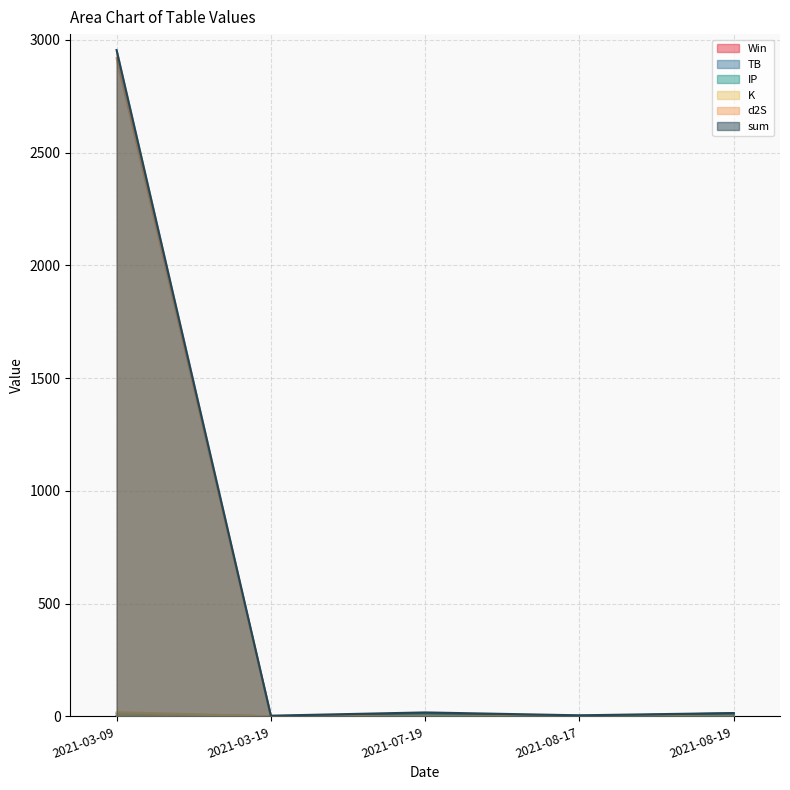

True or false: IP has a value of 13.9 at 2021-08-19.

True